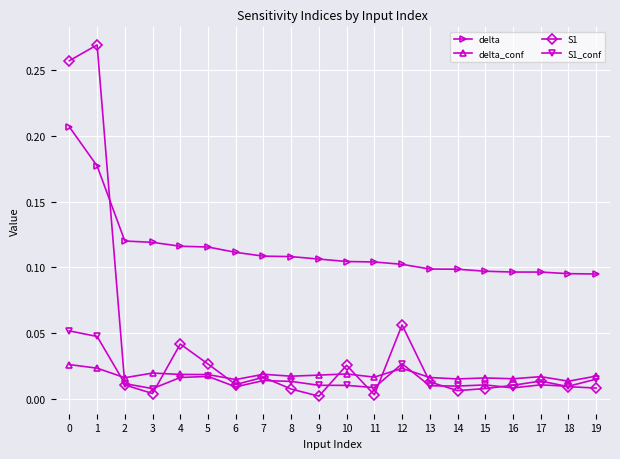

Which series has the widest spread of values?

S1